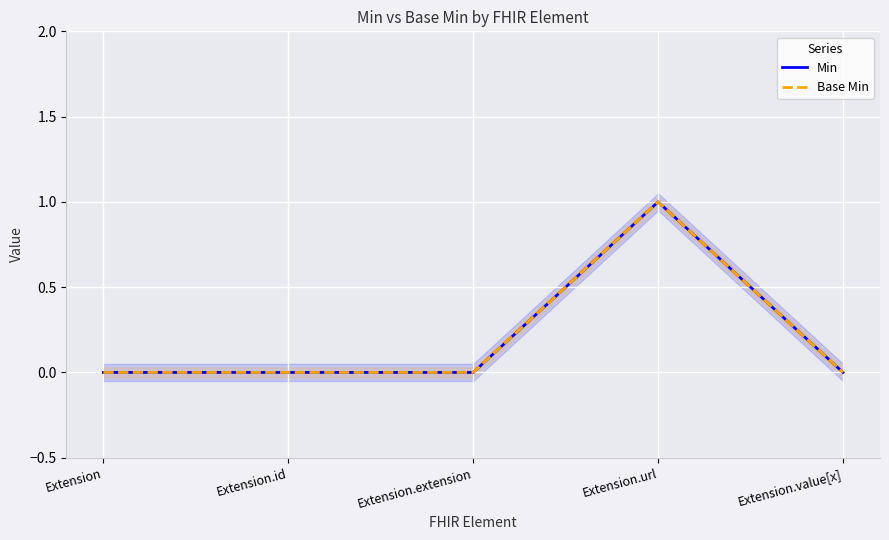

Which has a higher value, Extension or Extension.url?

Extension.url